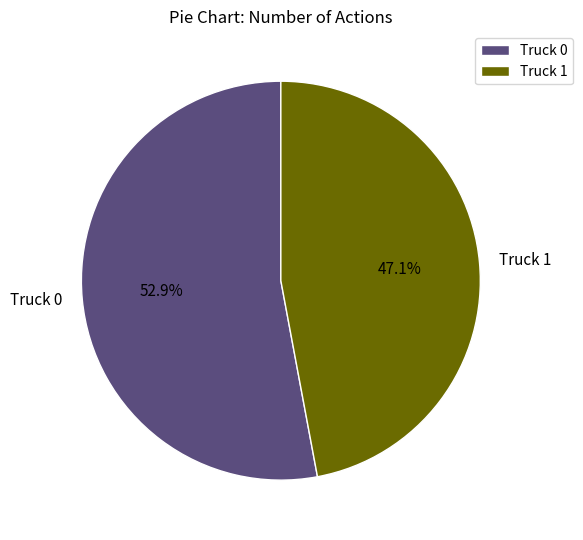

Between Truck 1 and Truck 0, which is larger?

Truck 0